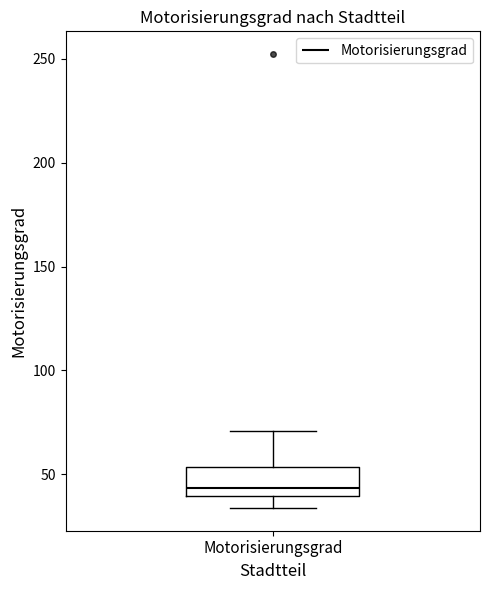

Read this box plot against the y-axis: the position of the median line, the range covered by the box, and the ends of both whiskers. The values are not printed on the chart, so give them approximately, as read against the axis.

median 45, box 40 to 55, whiskers 35 to 70